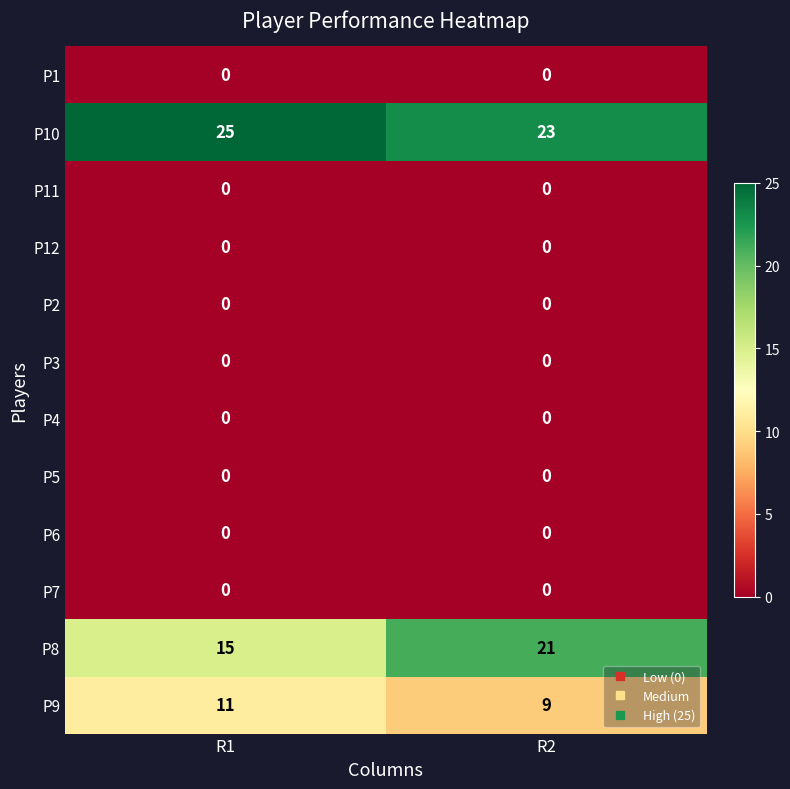

What value does the P10 series have at R2?

23